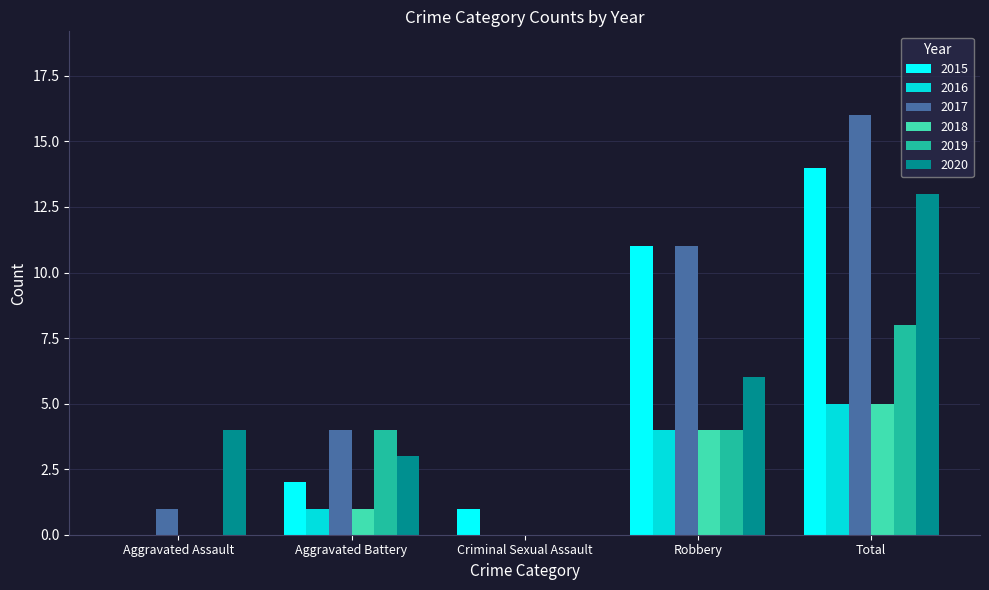

At which label is 2020 closest to 6?

Robbery